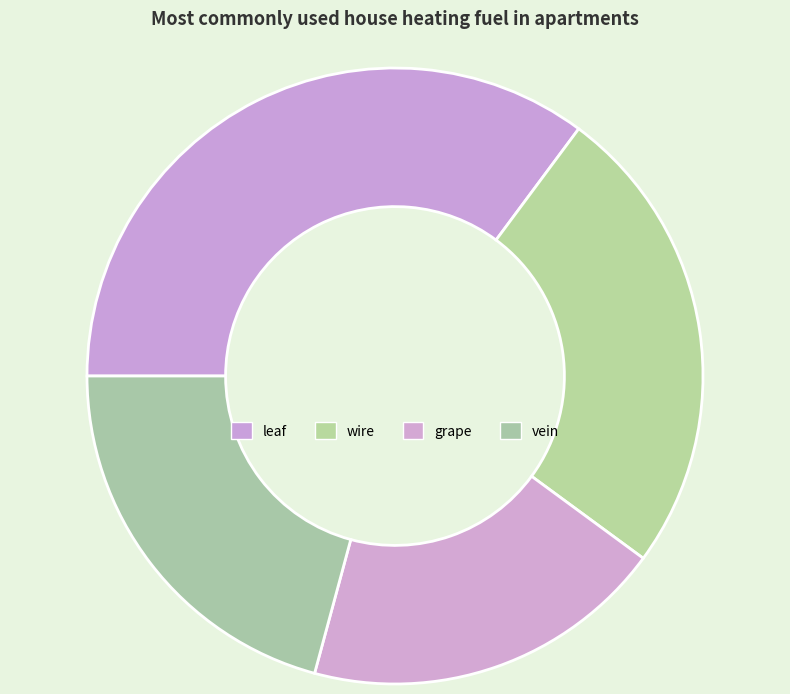

What is the total percentage of leaf and grape?

54.3%